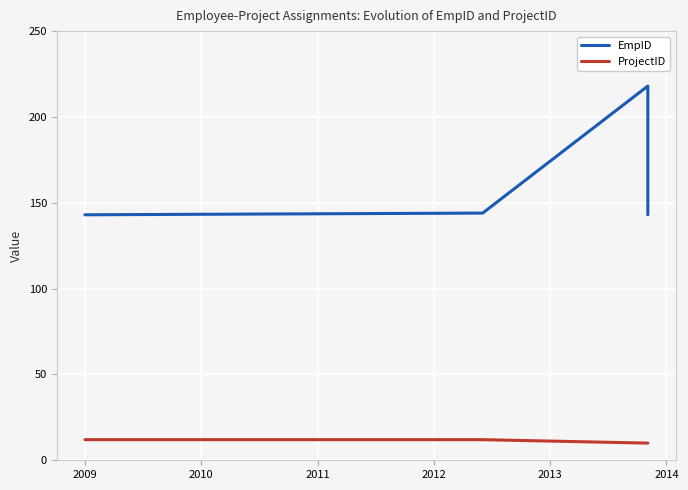

Is the value of ProjectID at 2011 greater than the value of EmpID at 2010?

No